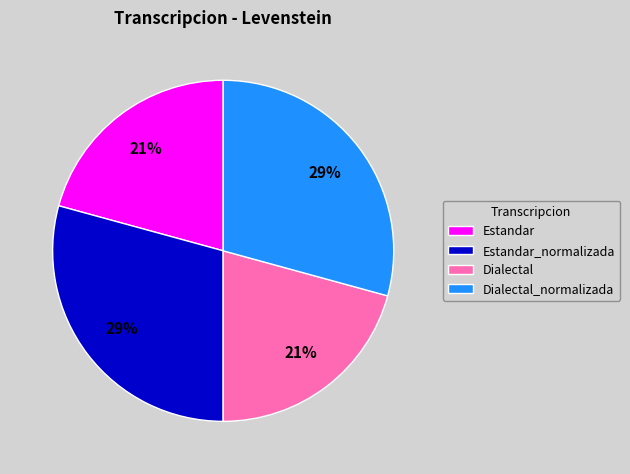

Count the number of slices in the pie.

4